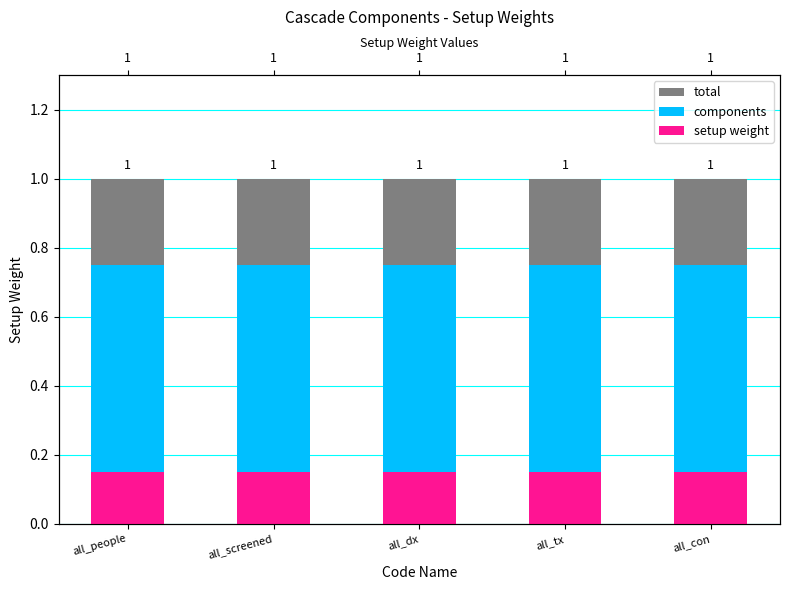

How many groups of bars are there?

5